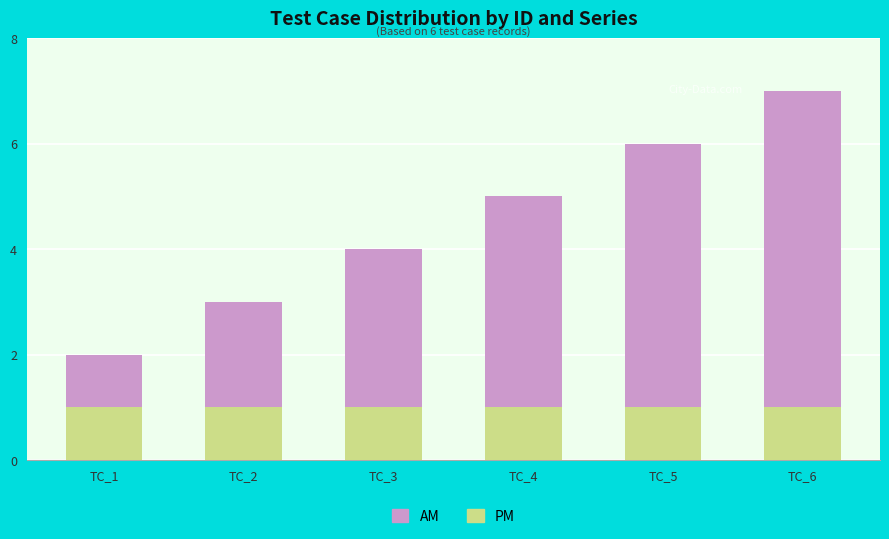

True or false: PM has a value of 2 at TC_4.

False